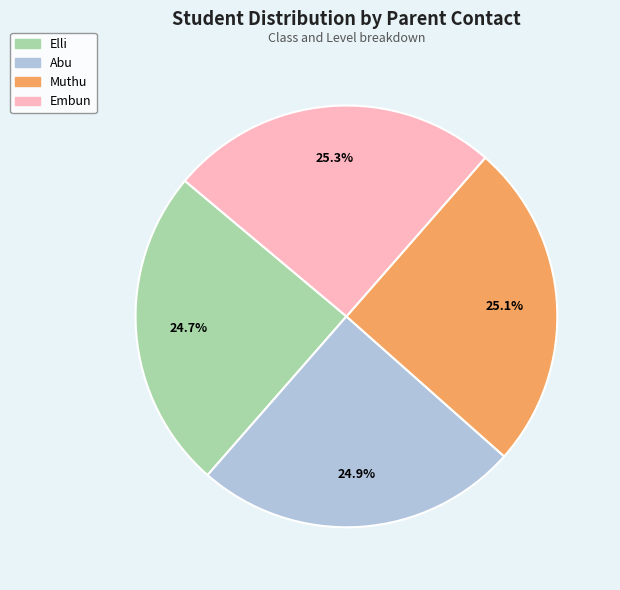

To the nearest percent, what portion does Muthu represent?

25%